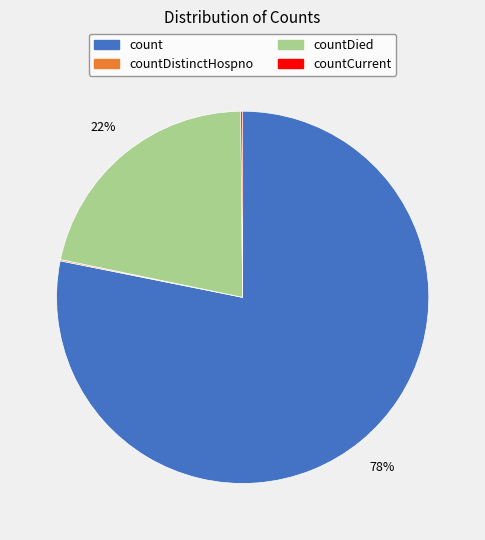

Is there any slice that represents more than half of the pie?

Yes